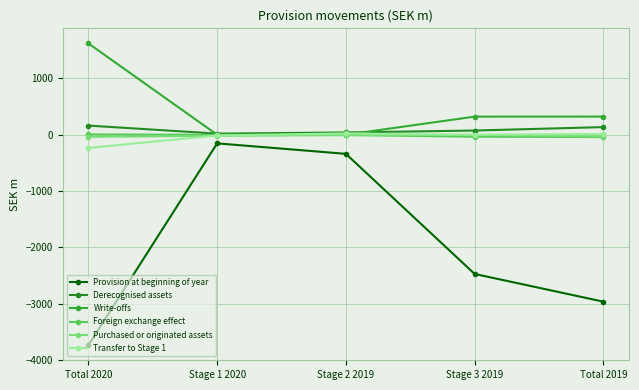

Which category has the lowest value in the Transfer to Stage 1 series?

Total 2020